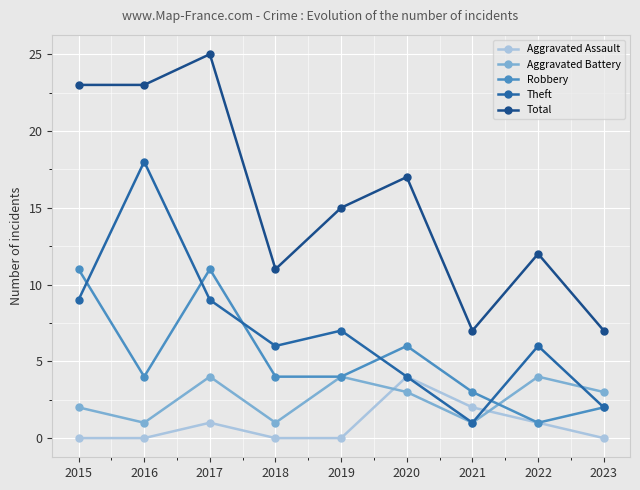

How many intersections are there between Aggravated Assault and Aggravated Battery?

2